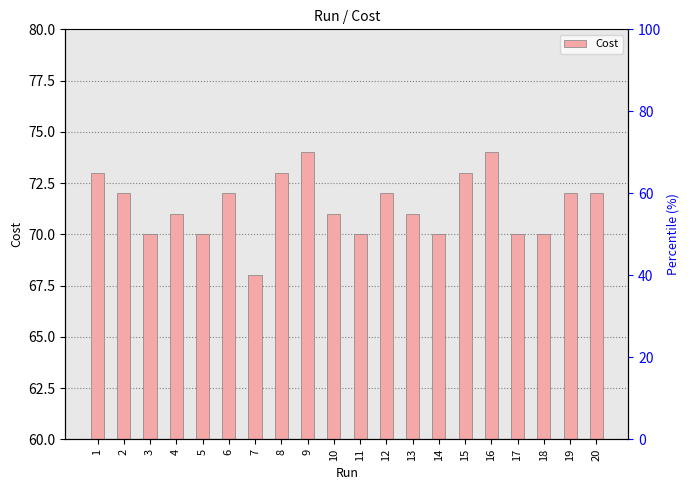

What is the value of the 6th bar from the left?

72